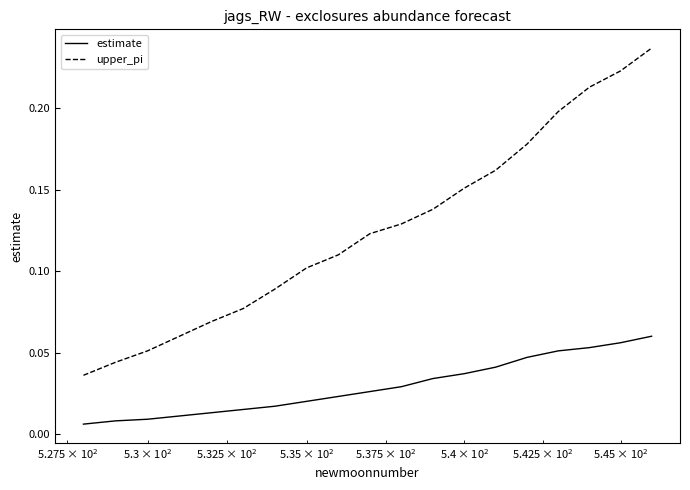

Which series has the widest spread of values?

upper_pi